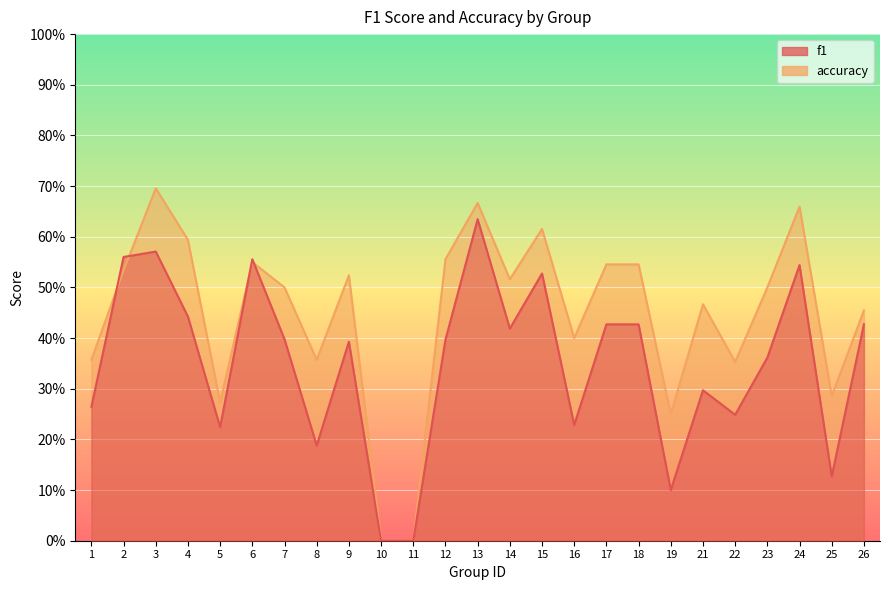

At which category is the sum across all series the highest?

13